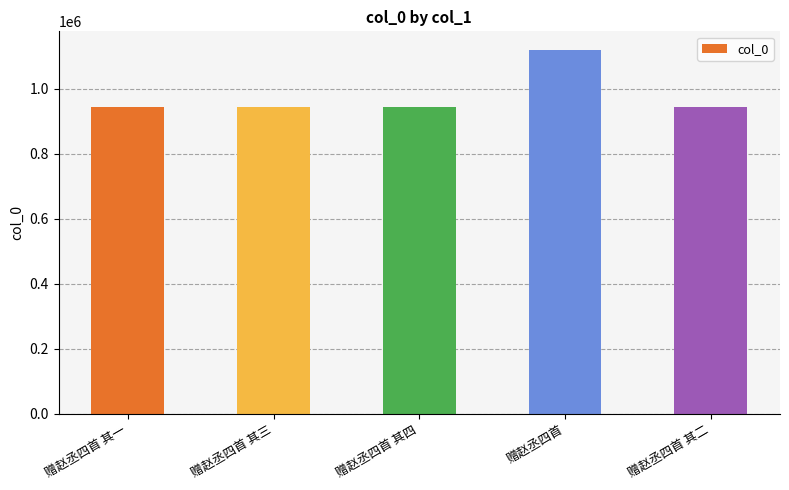

What is the change in value from 赠赵丞四首 其一 to 赠赵丞四首 其三?

-2